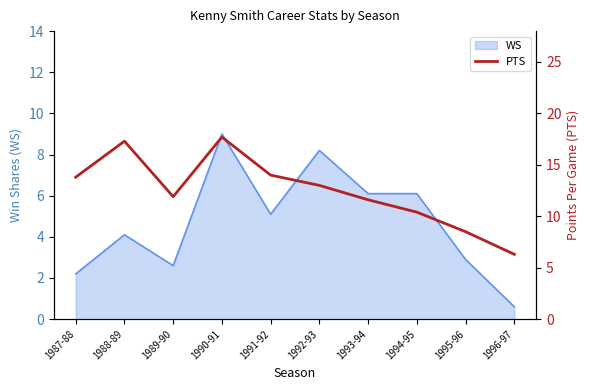

At which category does the chart reach its peak across all series?

1990-91